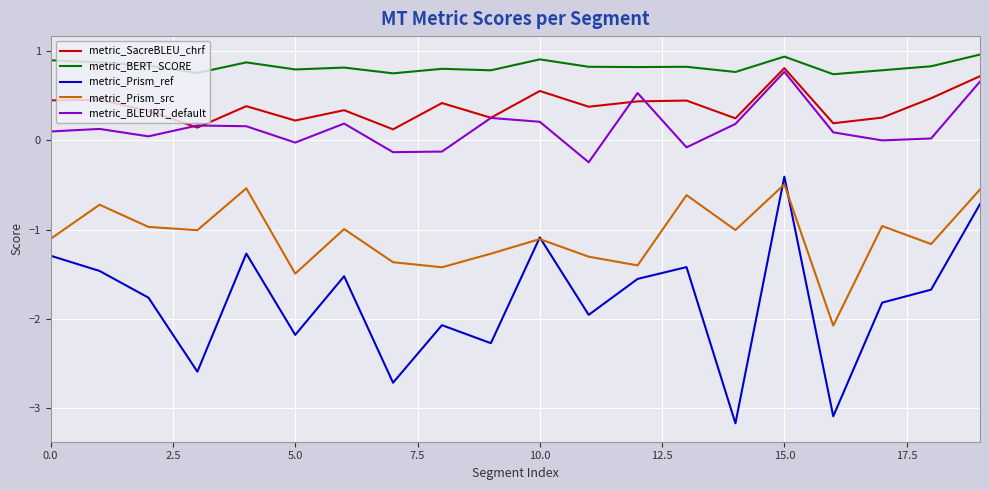

Which series has the widest spread of values?

metric_Prism_ref